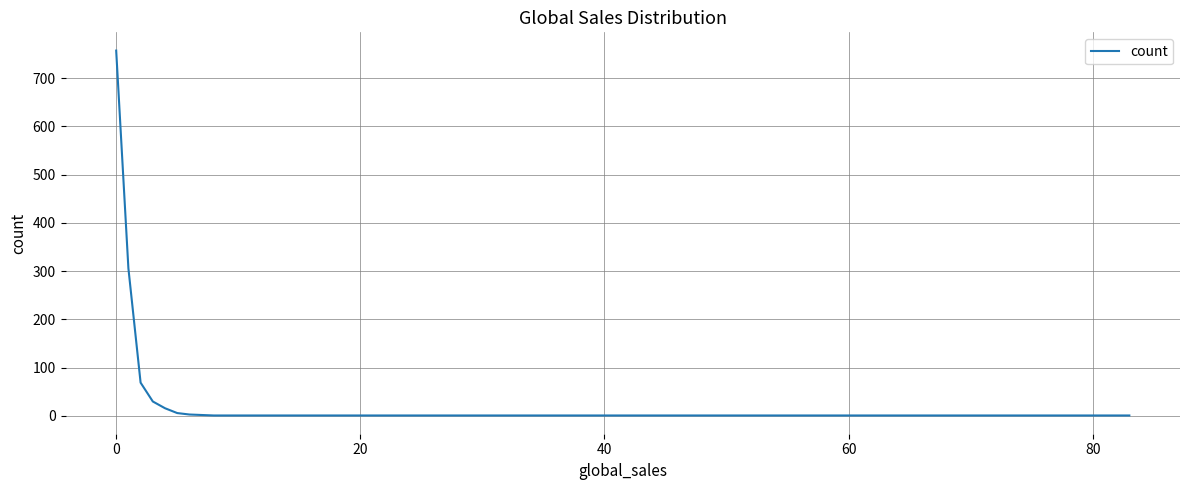

Does the chart display data point markers on the line(s)?

No